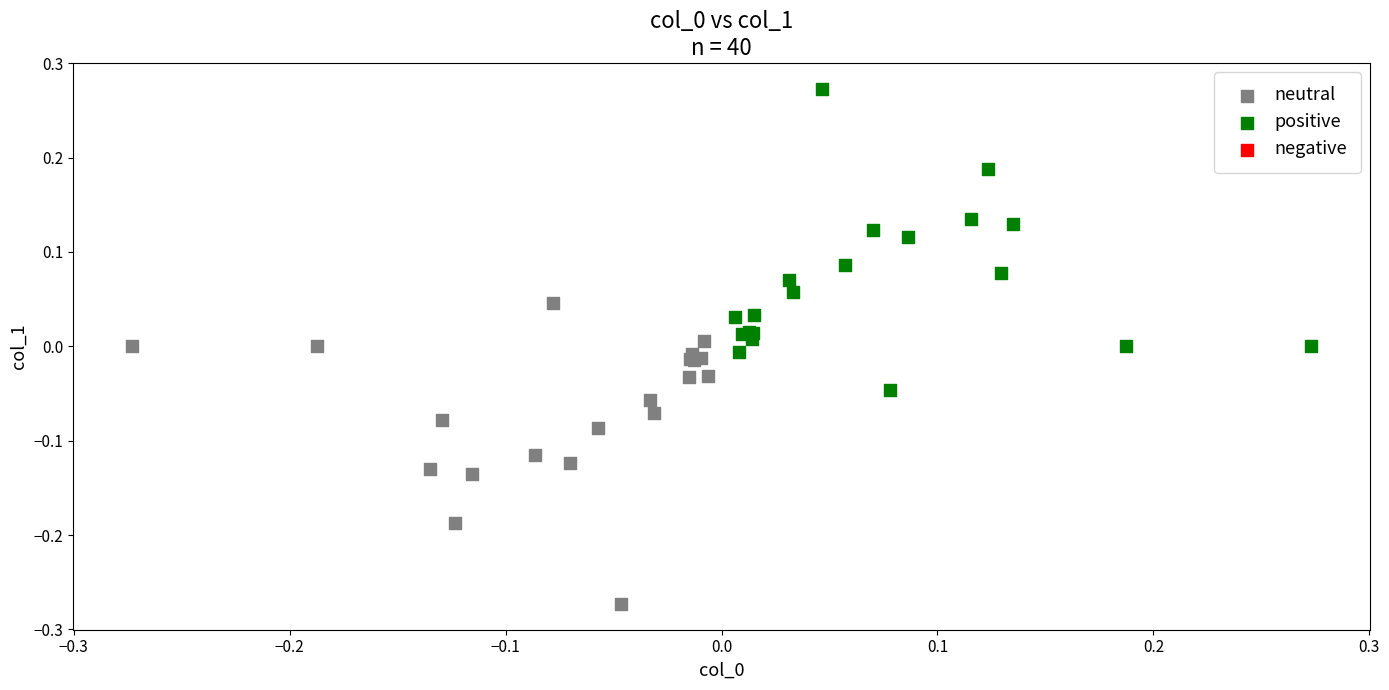

Which series reaches the minimum Y coordinate?

neutral